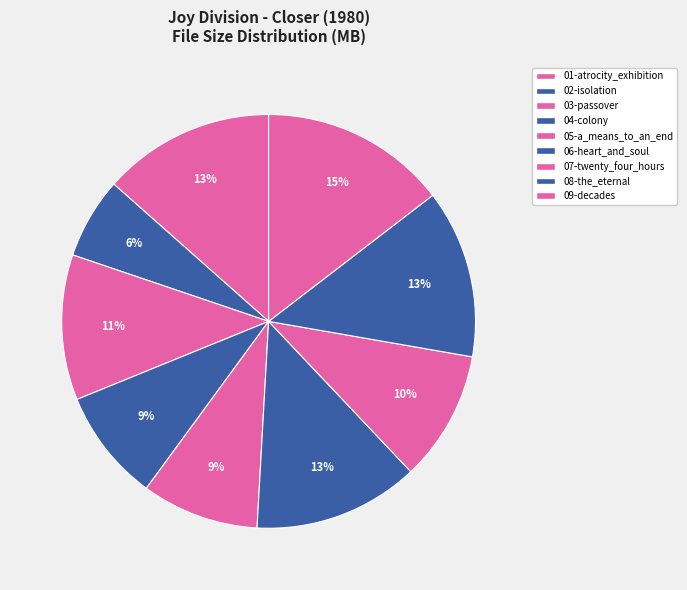

How many segments does this pie chart have?

9